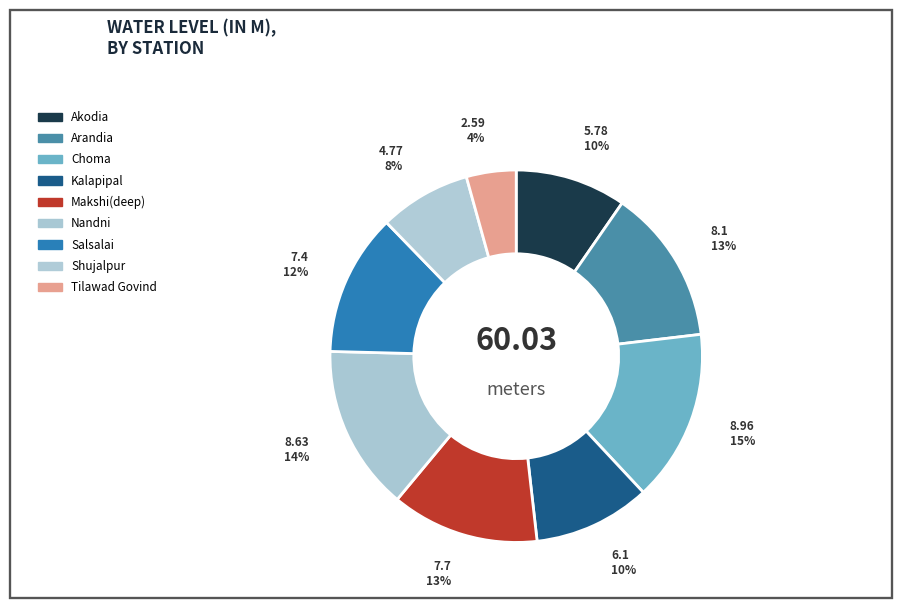

Is there a majority slice in this chart?

No